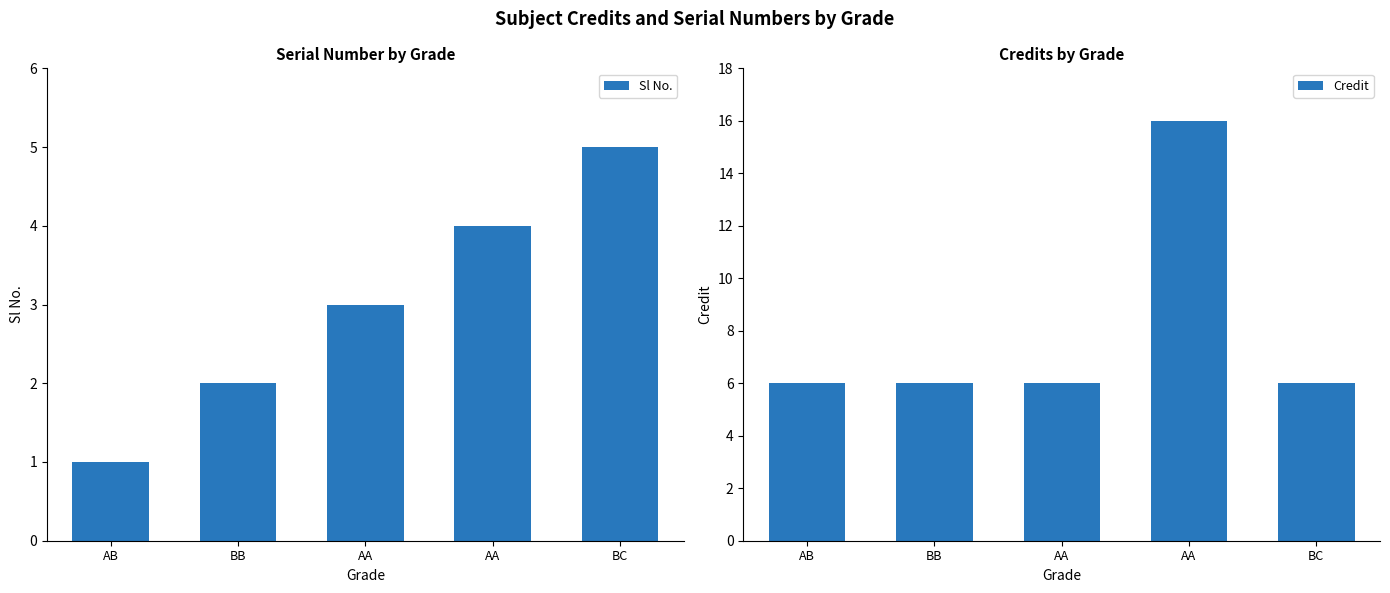

Between BB and AA, which is larger?

AA